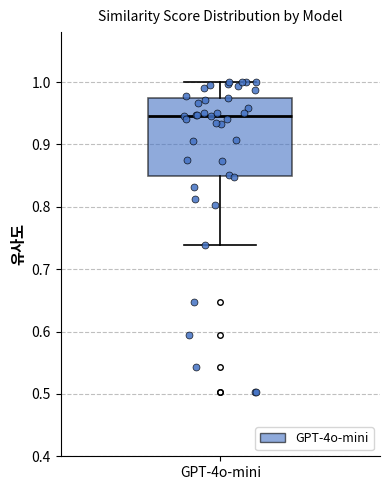

Read this box plot against the y-axis: the position of the median line, the range covered by the box, and the ends of both whiskers. The values are not printed on the chart, so give them approximately, as read against the axis.

median 0.95, box 0.85 to 0.97, whiskers 0.74 to 1.00